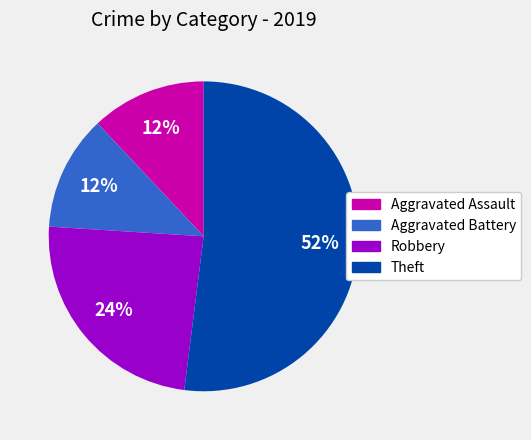

To the nearest percent, what portion does Aggravated Assault represent?

12%